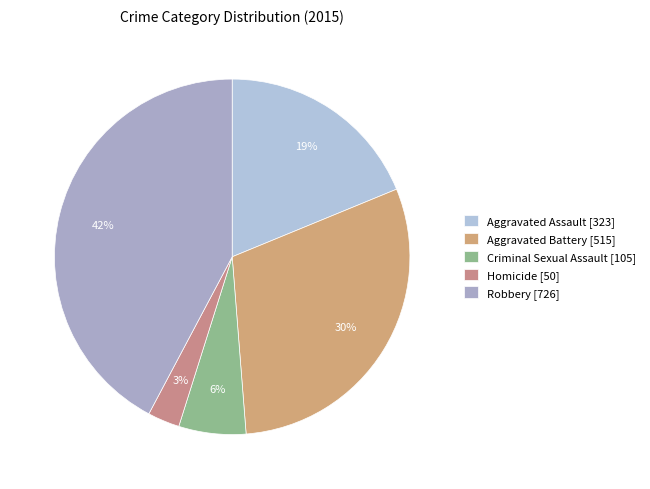

Is there any slice that represents more than half of the pie?

No